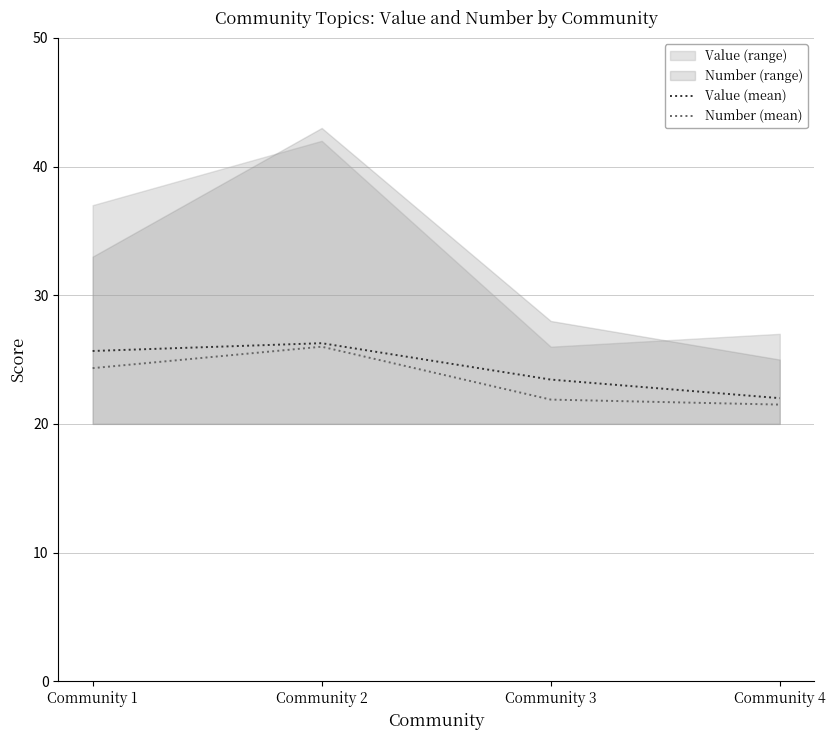

What is the difference between the Value (mean) values at Community 4 and Community 2?

4.3